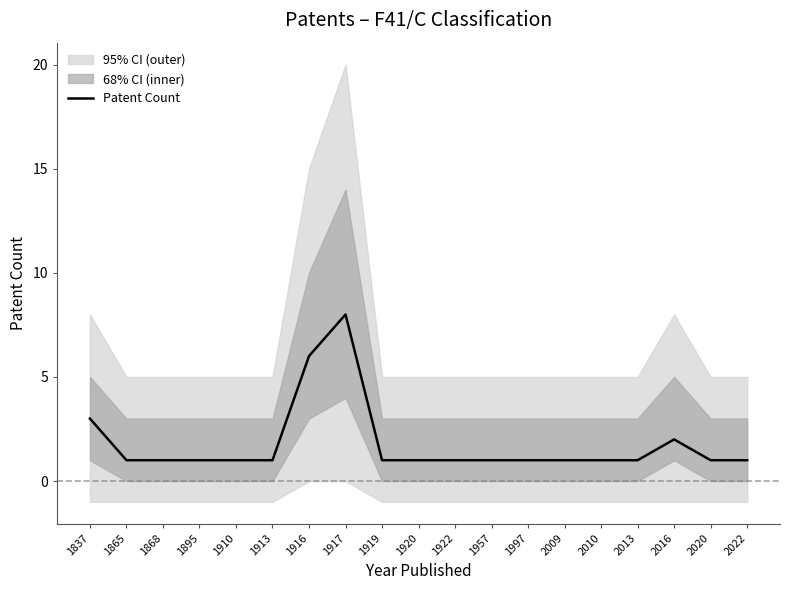

What is the value of the 11th point from the left?

1